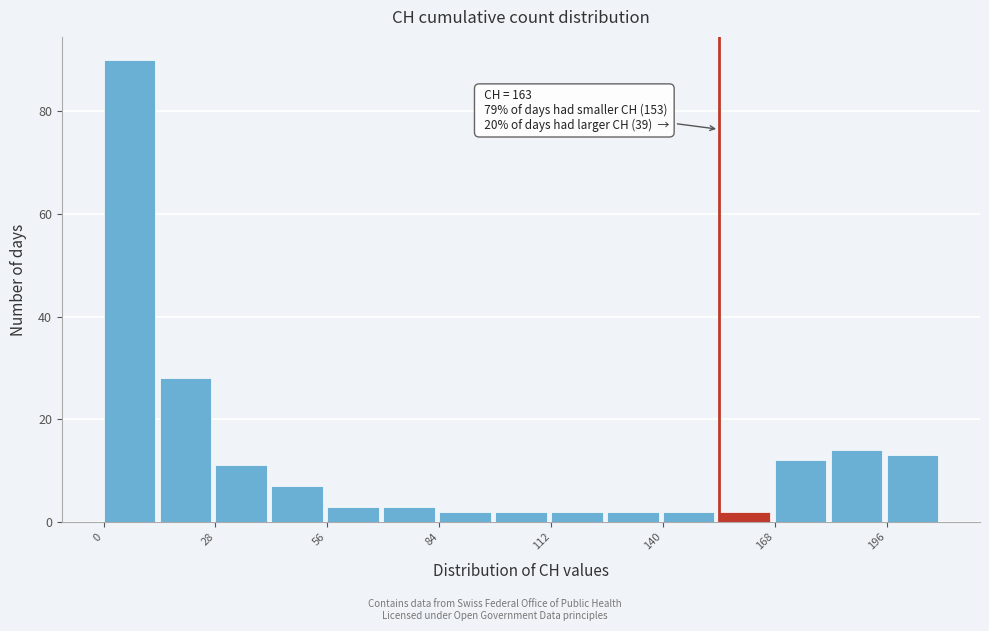

Read against the x-axis, roughly where is the centre of the tallest bar?

5